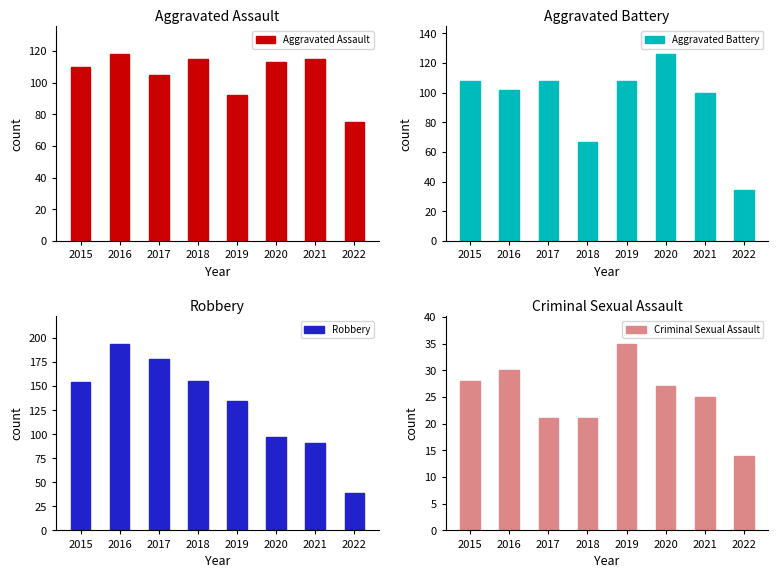

The value of Aggravated Assault at 2022 is 75. True or false?

True